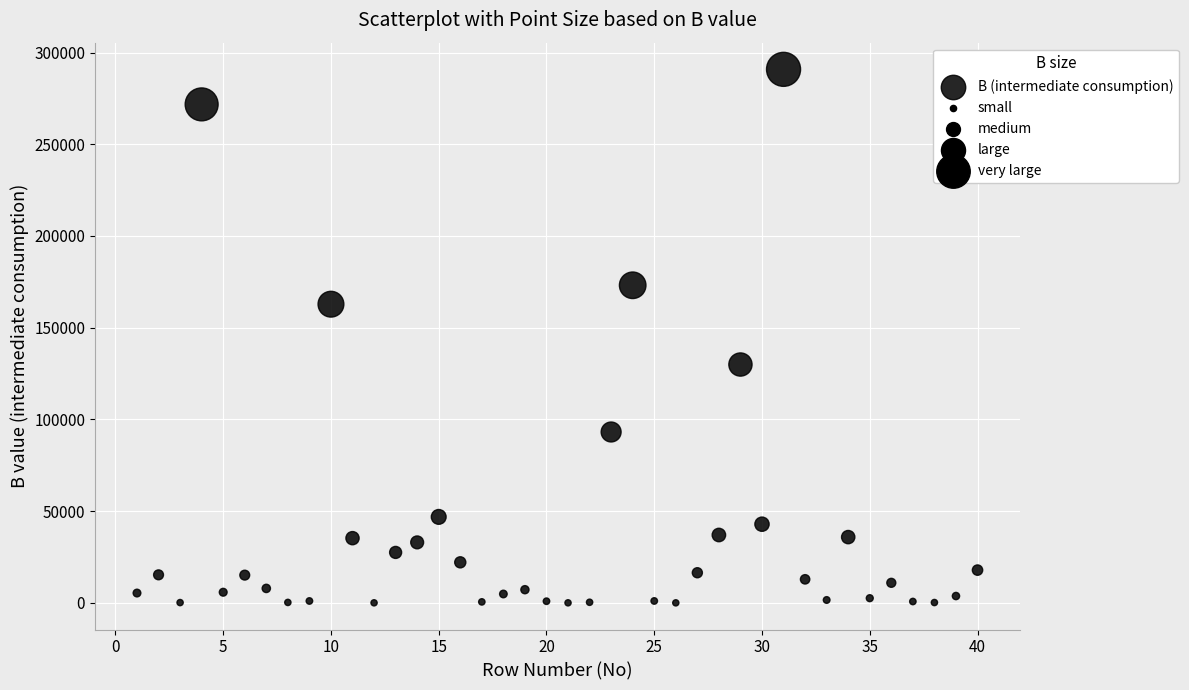

What is the range of Y values (max minus min)?

290828.6